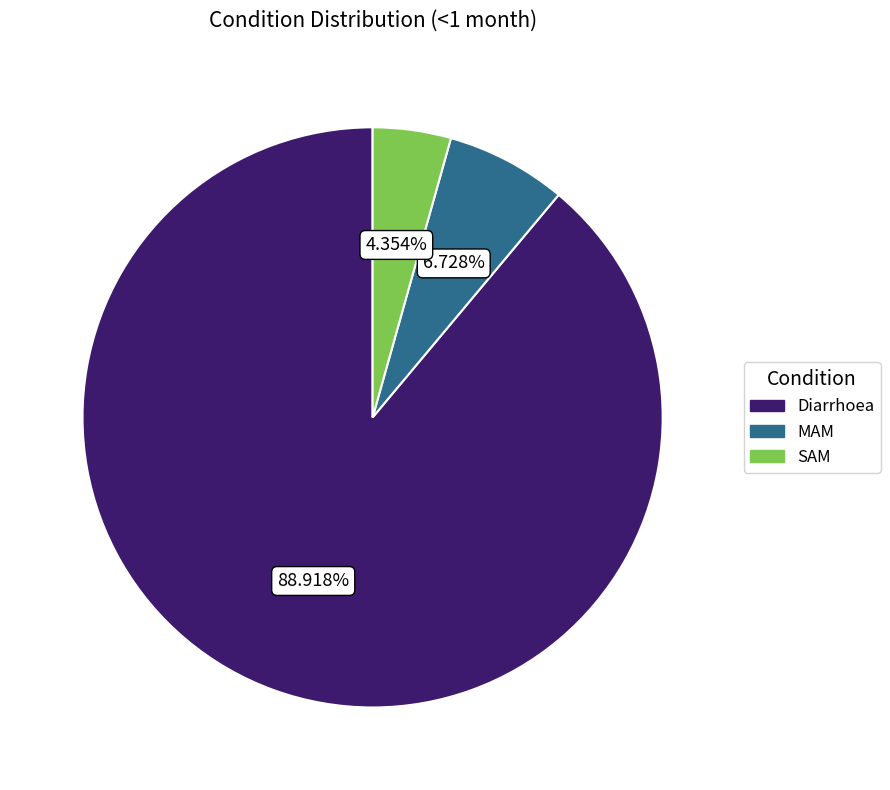

Is MAM the majority of the pie?

No